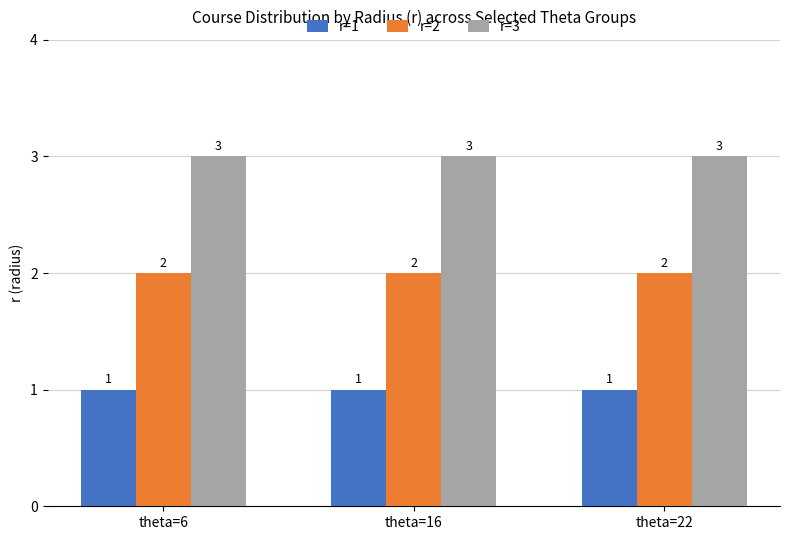

What is the spread (max minus min) of values at theta=22?

2